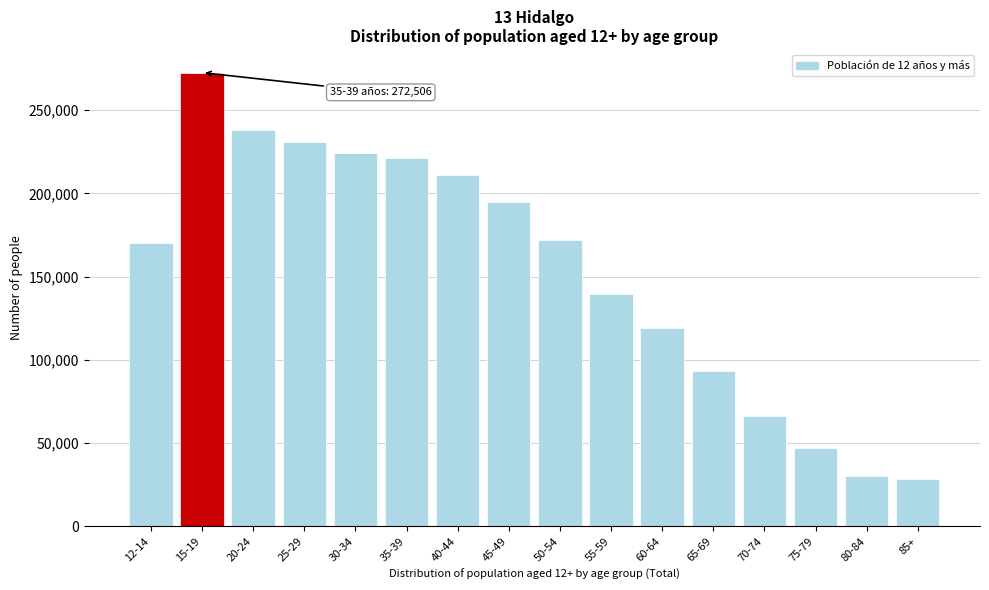

Reading left to right, list all the values displayed in this chart.

170183	272506	238187	231124	224226	221410	211048	194567	171679	139795	118929	93011	66179	47263	29997	28296